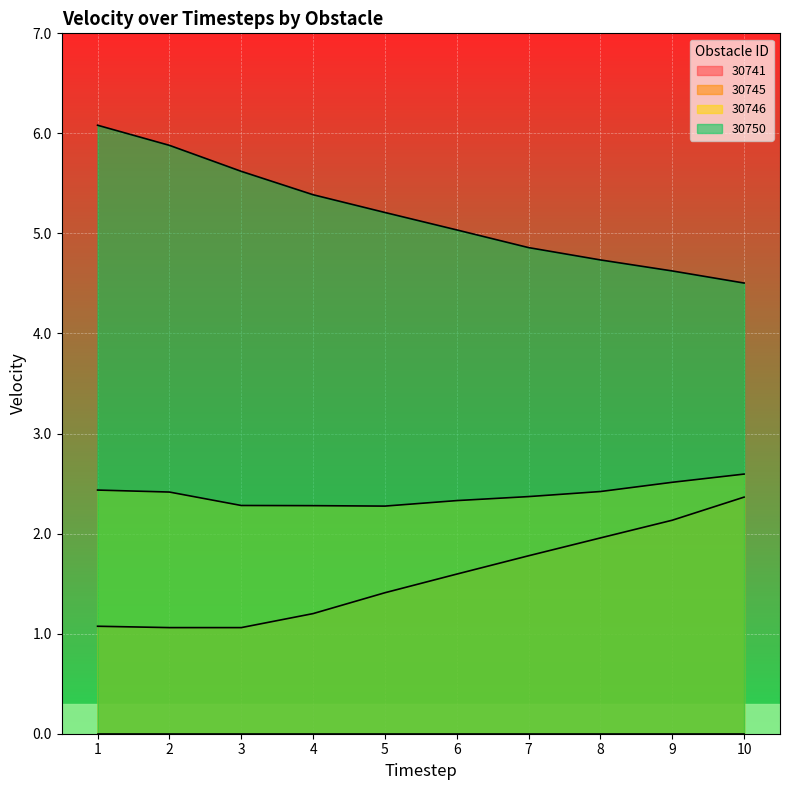

What is the greatest value displayed?

6.1